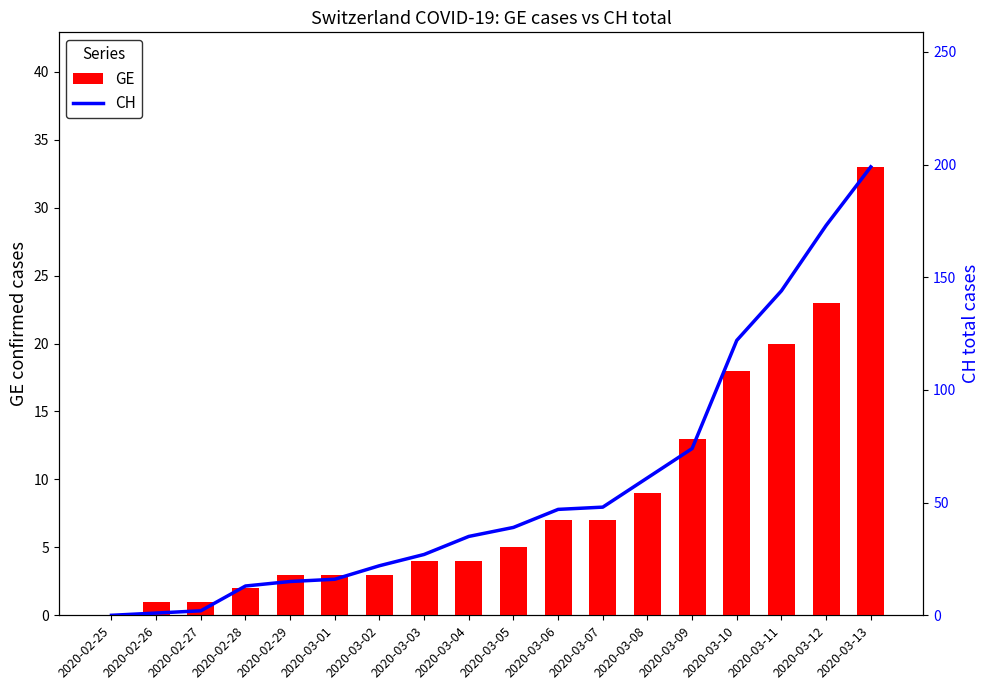

What is the label of the 11th bar from the right?

2020-03-03